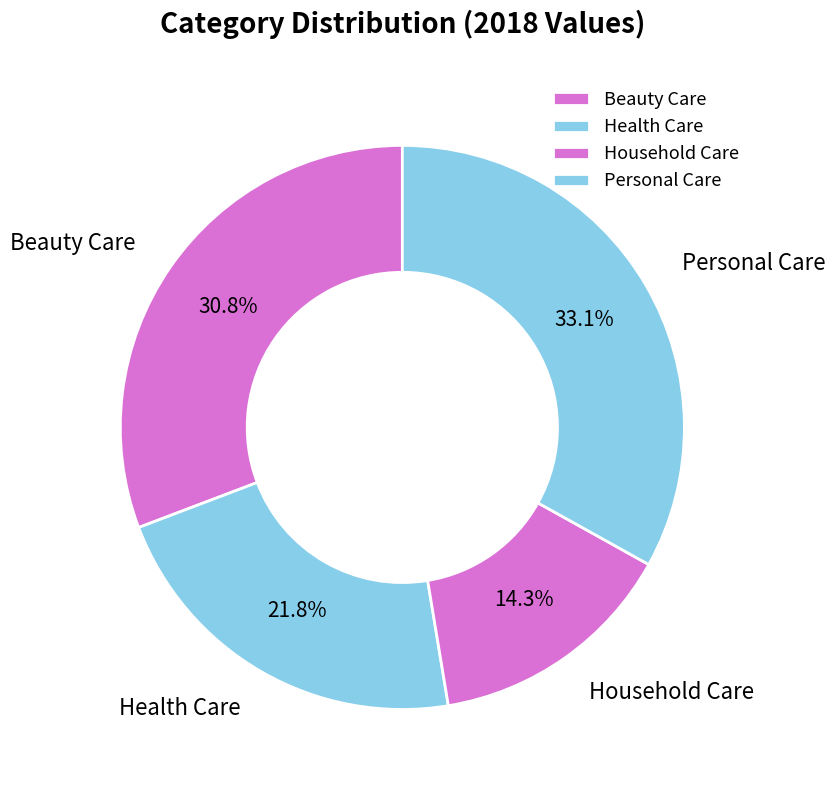

How many segments does this pie chart have?

4